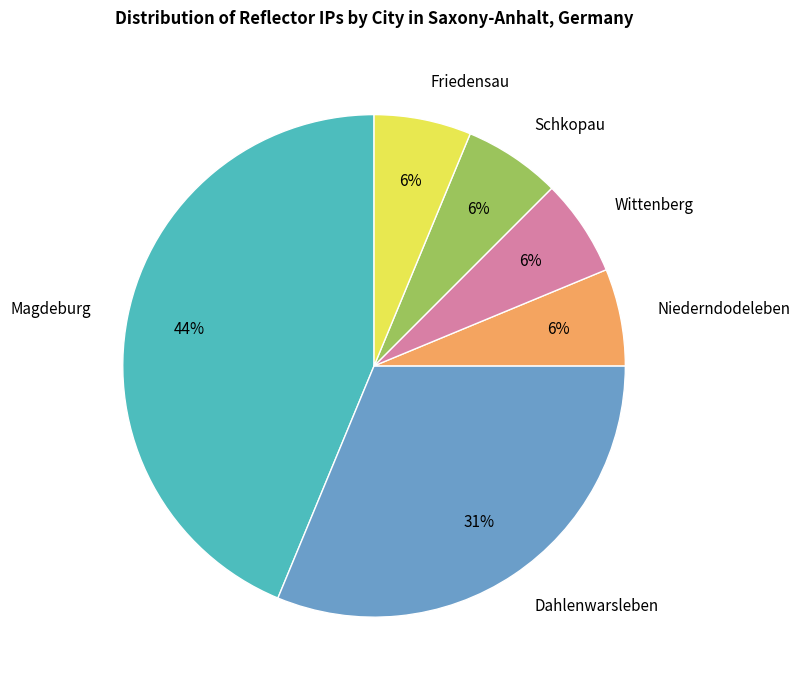

Is there any slice that represents more than half of the pie?

No